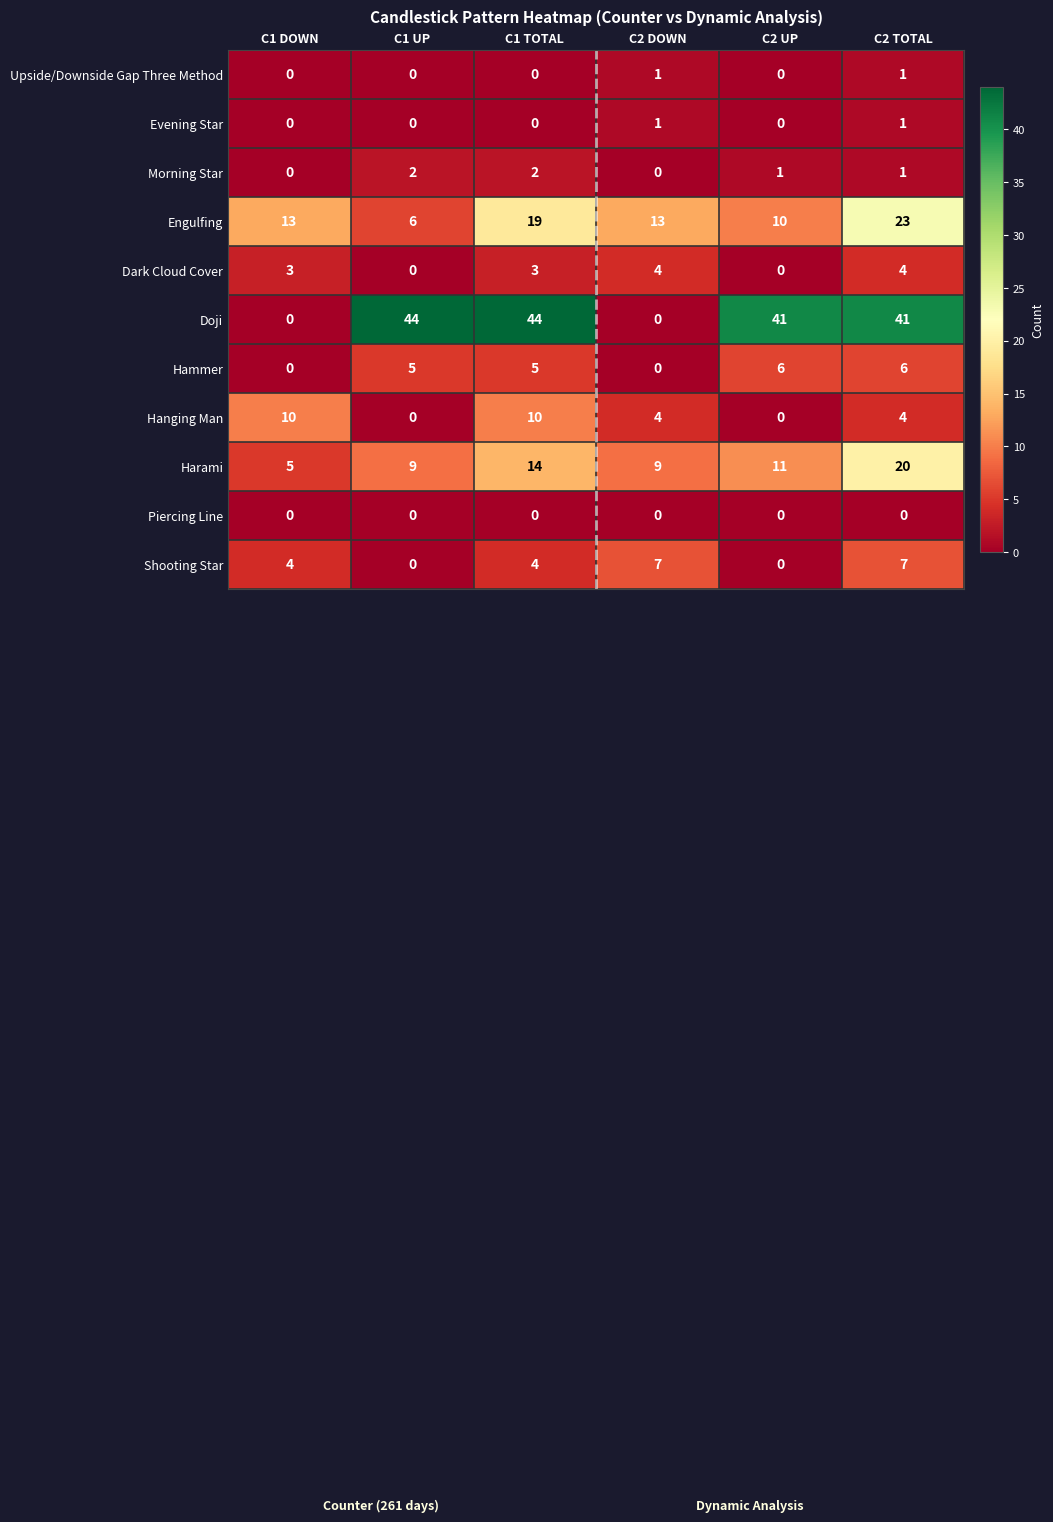

The Dark Cloud Cover series shows 0 at C1 UP. True or false?

True